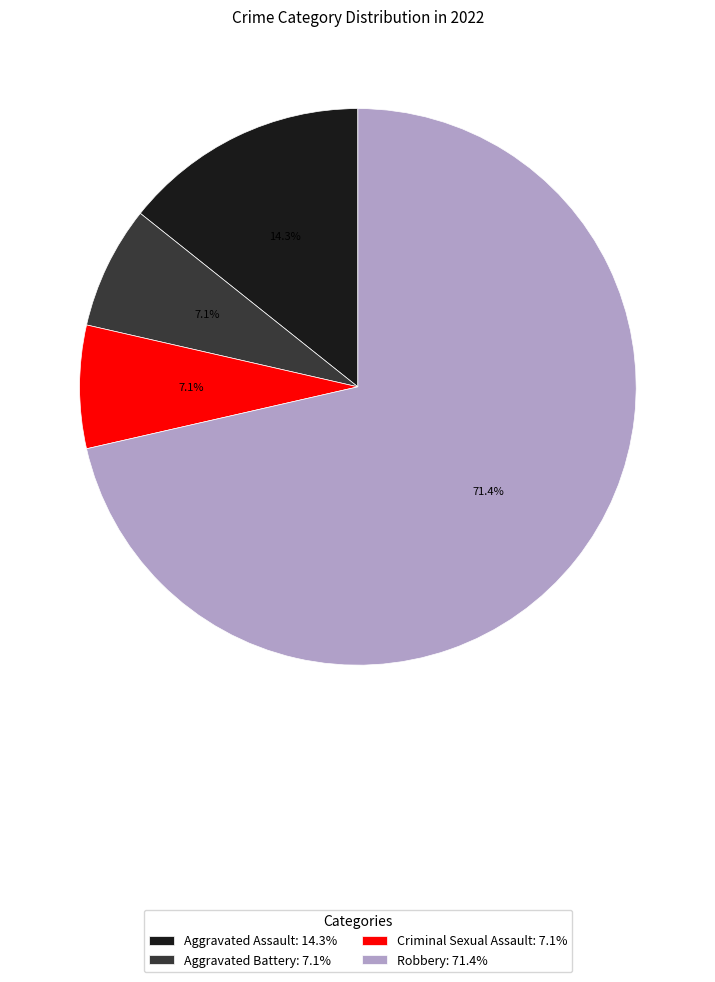

Approximately how many times larger is the value at Aggravated Assault: 14.3% compared to Aggravated Battery: 7.1%?

2.0